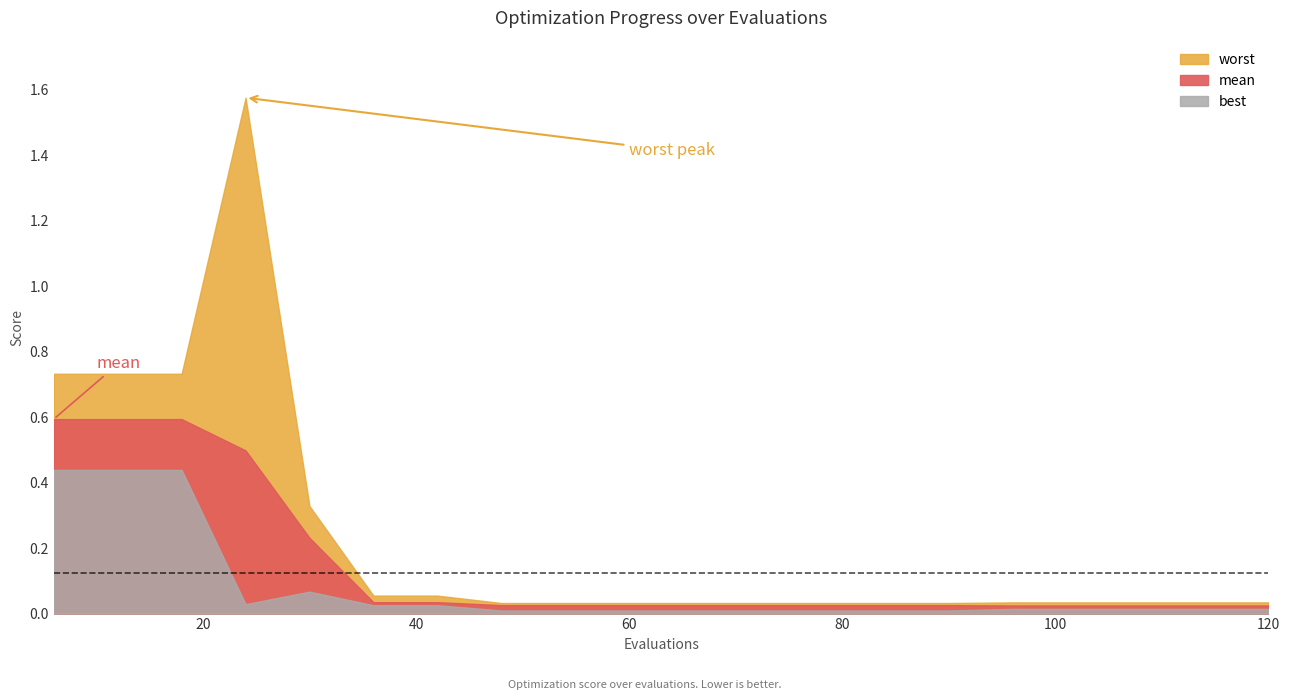

True or false: mean has more than 1 points higher than both neighbors.

False